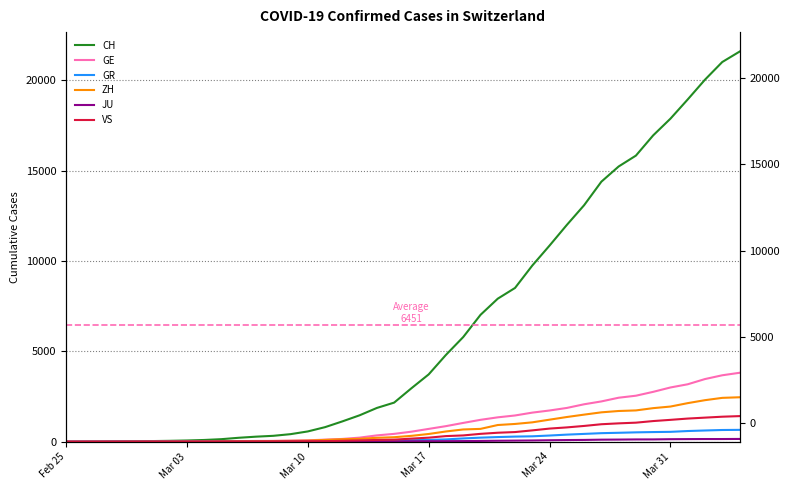

How many distinct data groups are displayed?

6